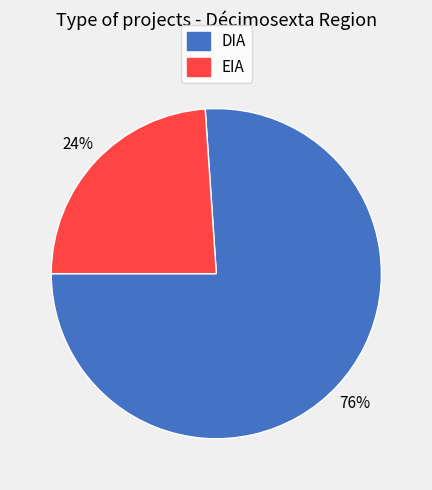

How many slices are in this pie chart?

2